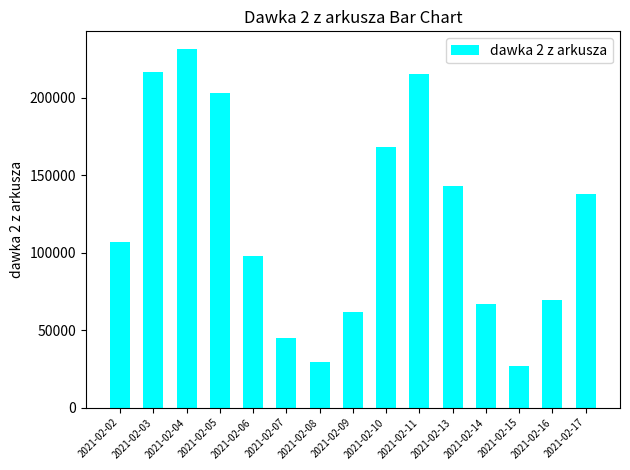

Does the chart contain stacked bars?

No